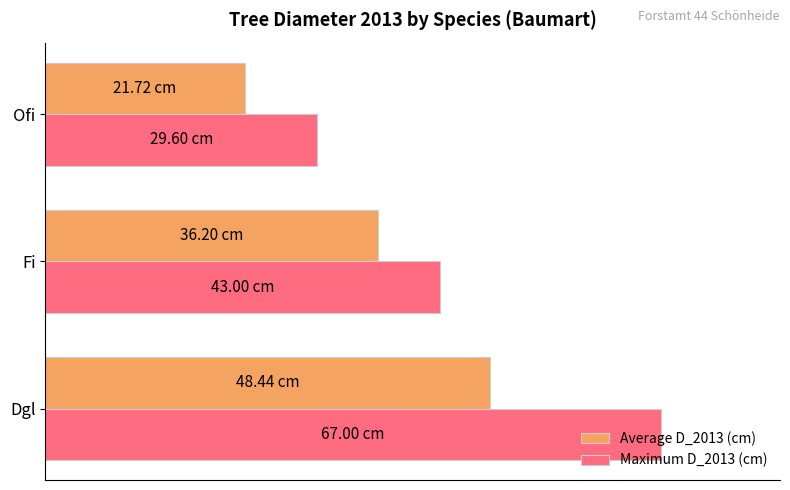

Rank the categories by Maximum D_2013 (cm) value from lowest to highest.

Ofi, Fi, Dgl